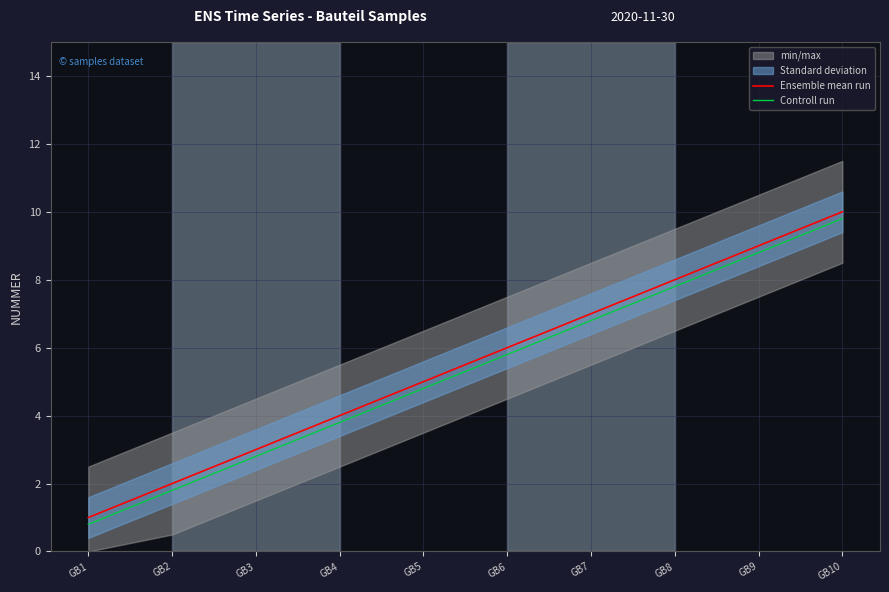

At which label does Ensemble mean run reach its minimum?

GB1